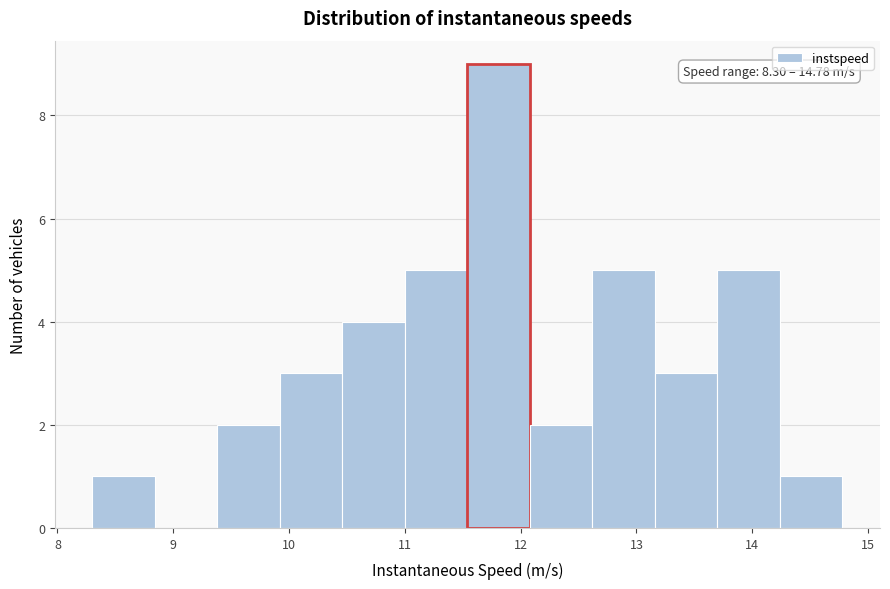

Over which range of the x-axis is the bar tallest?

11.5 to 12.1